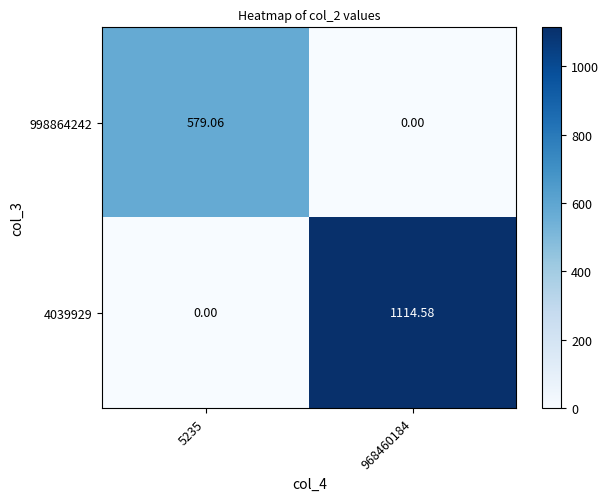

Which series changed the most between 5235 and 968460184?

4039929